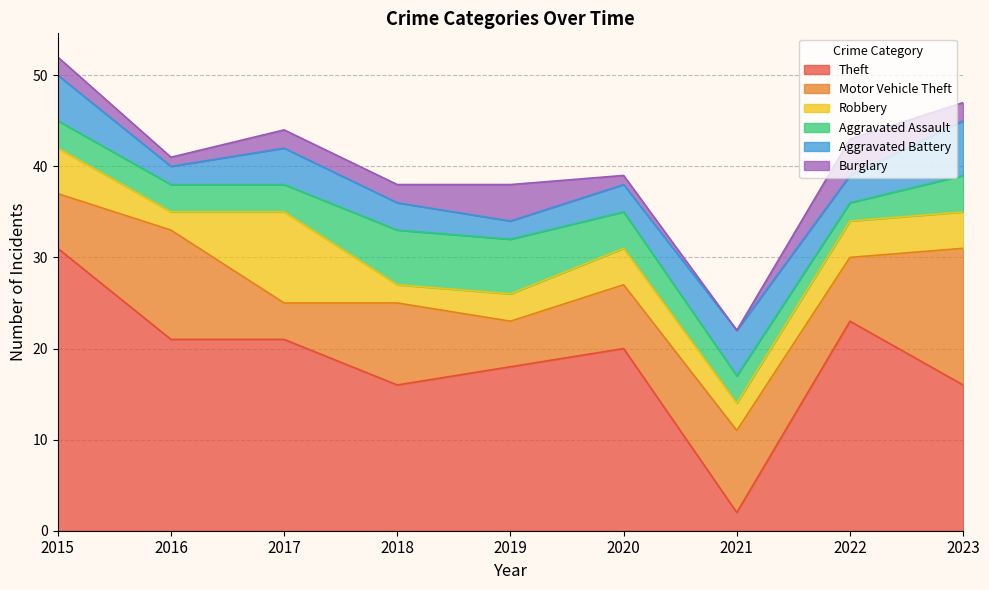

Does the chart have visible grid lines?

Yes